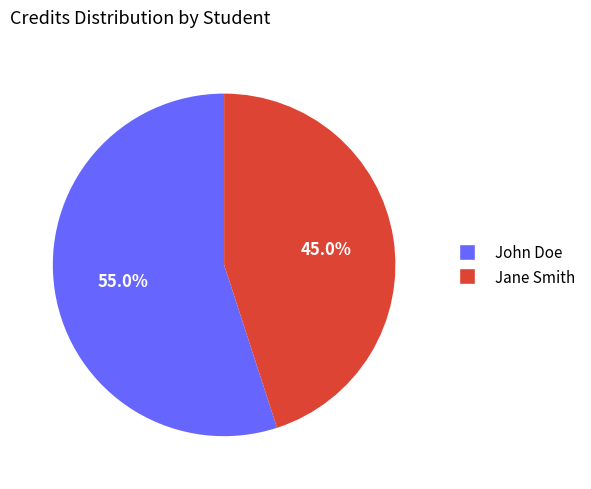

Approximately how many times larger is the value at Jane Smith compared to John Doe?

0.8